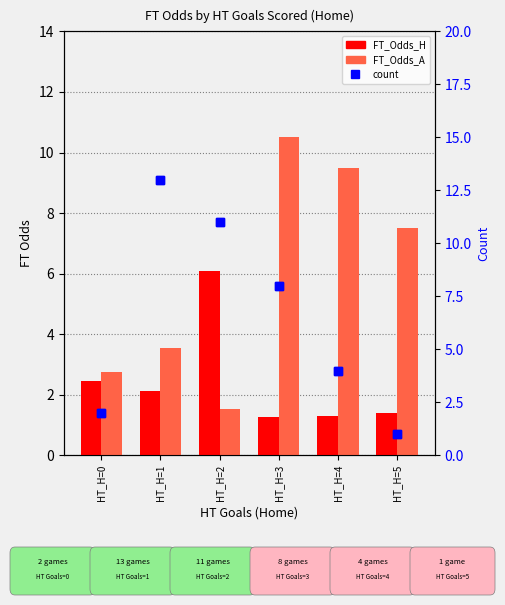

What is the maximum value shown in the chart?

13.0